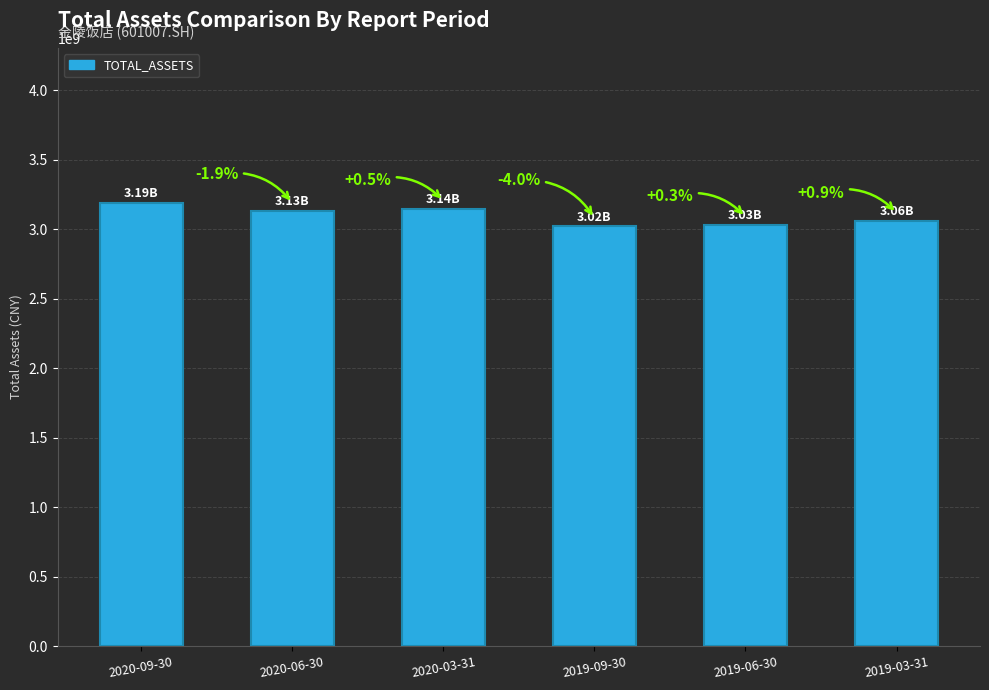

Are the bars horizontal?

No